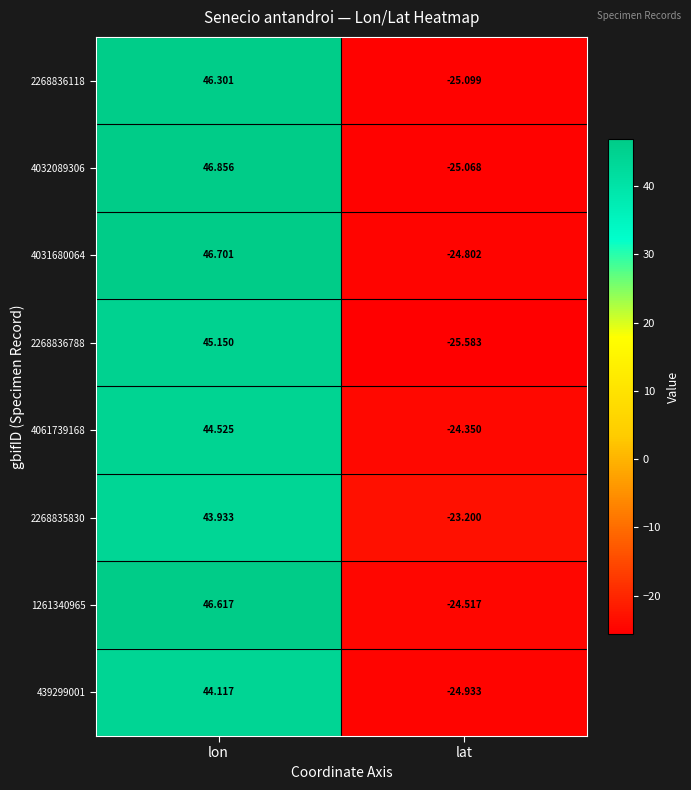

Rank the series at lat from lowest to highest value.

2268836788, 2268836118, 4032089306, 439299001, 4031680064, 1261340965, 4061739168, 2268835830